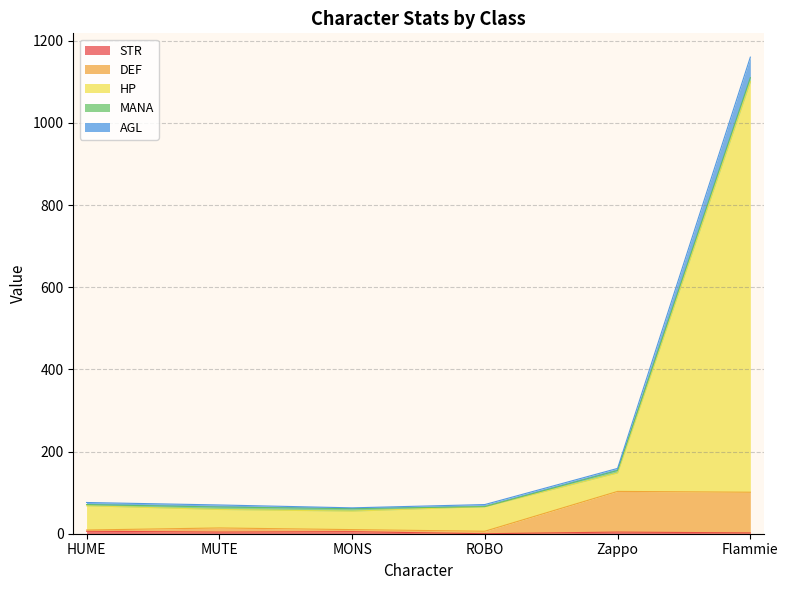

At which category is the sum across all series the highest?

Flammie